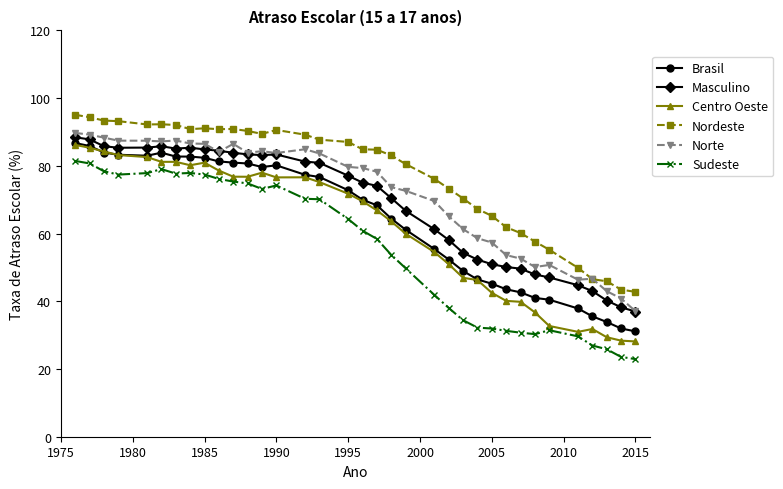

What is the value of the Centro Oeste point at the 22nd from the left?

54.5